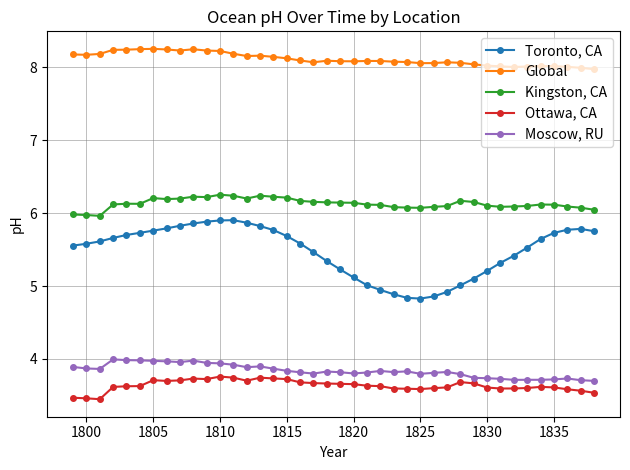

How many data points does each series have?

40